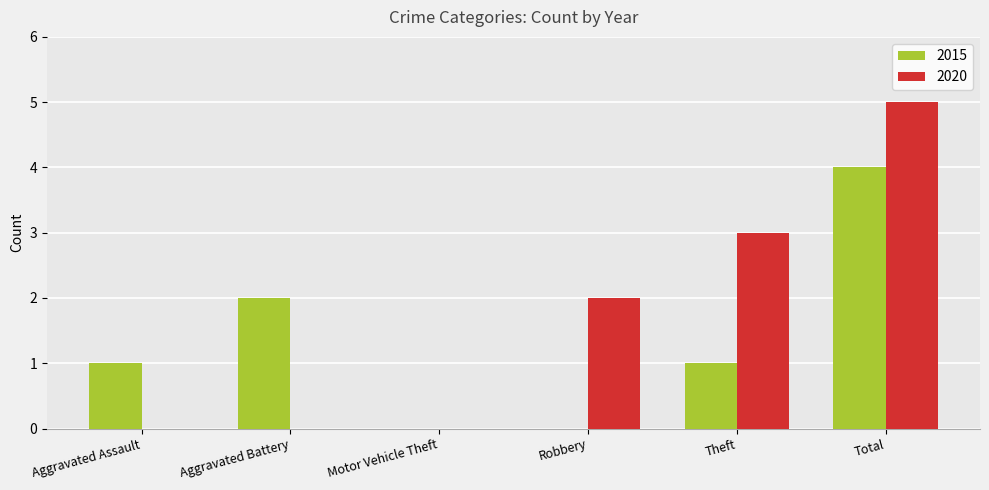

How many series are shown in this chart?

2